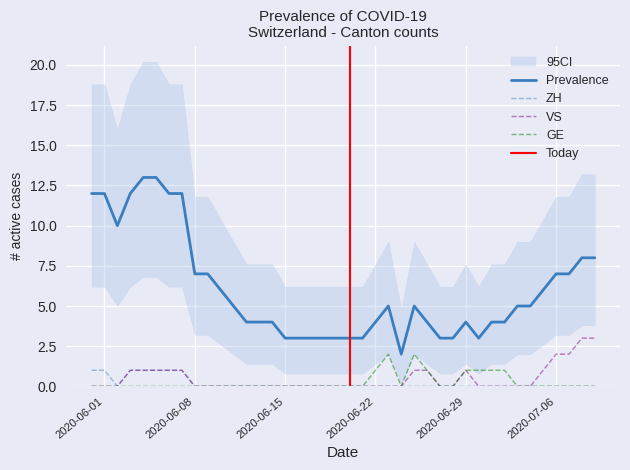

True or false: VS has a value of -1 at 2020-06-01.

False